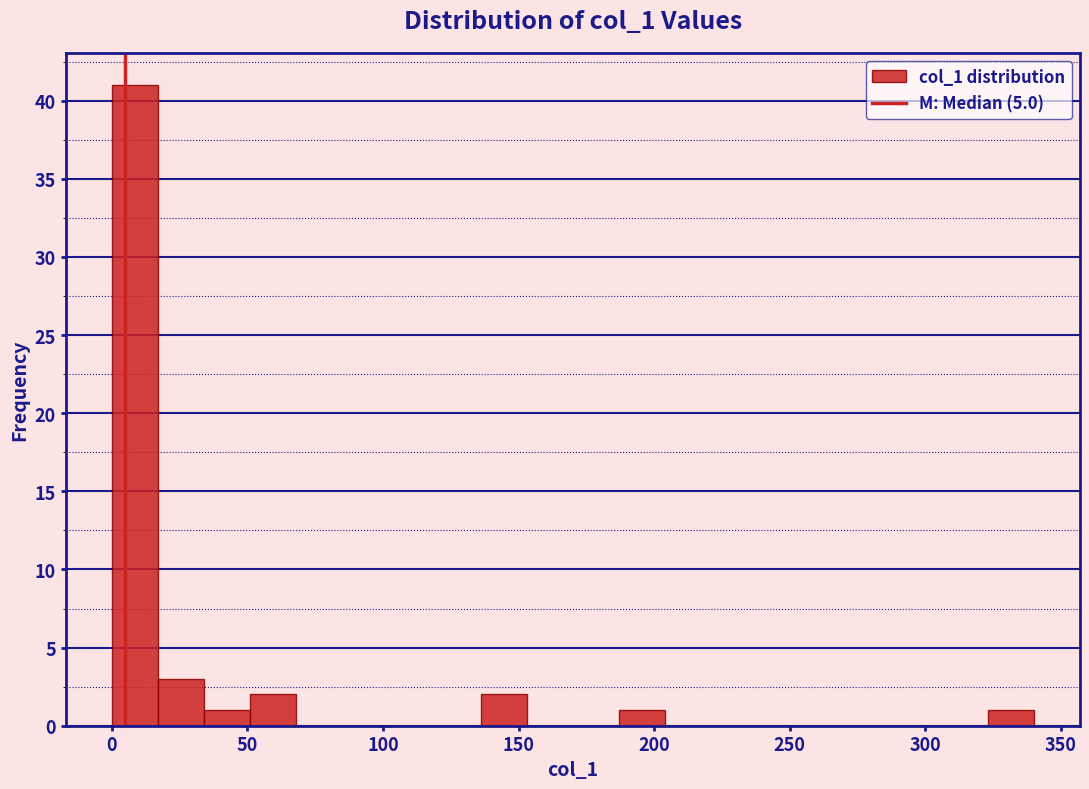

Around what value on the x-axis is the tallest bar? Give the approximate position of its centre, as read against the axis.

10